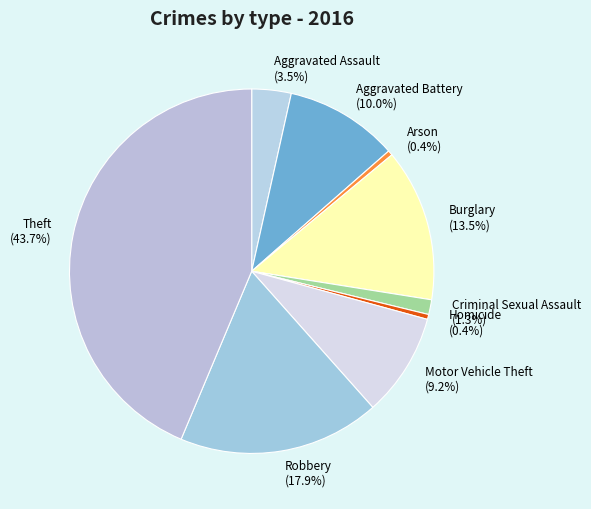

Count the number of slices in the pie.

9